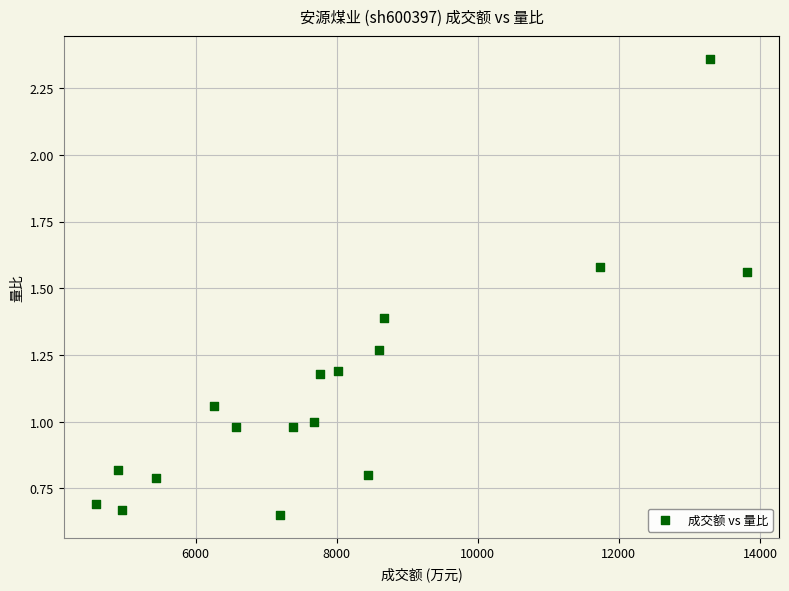

What is the range of Y values (max minus min)?

1.7